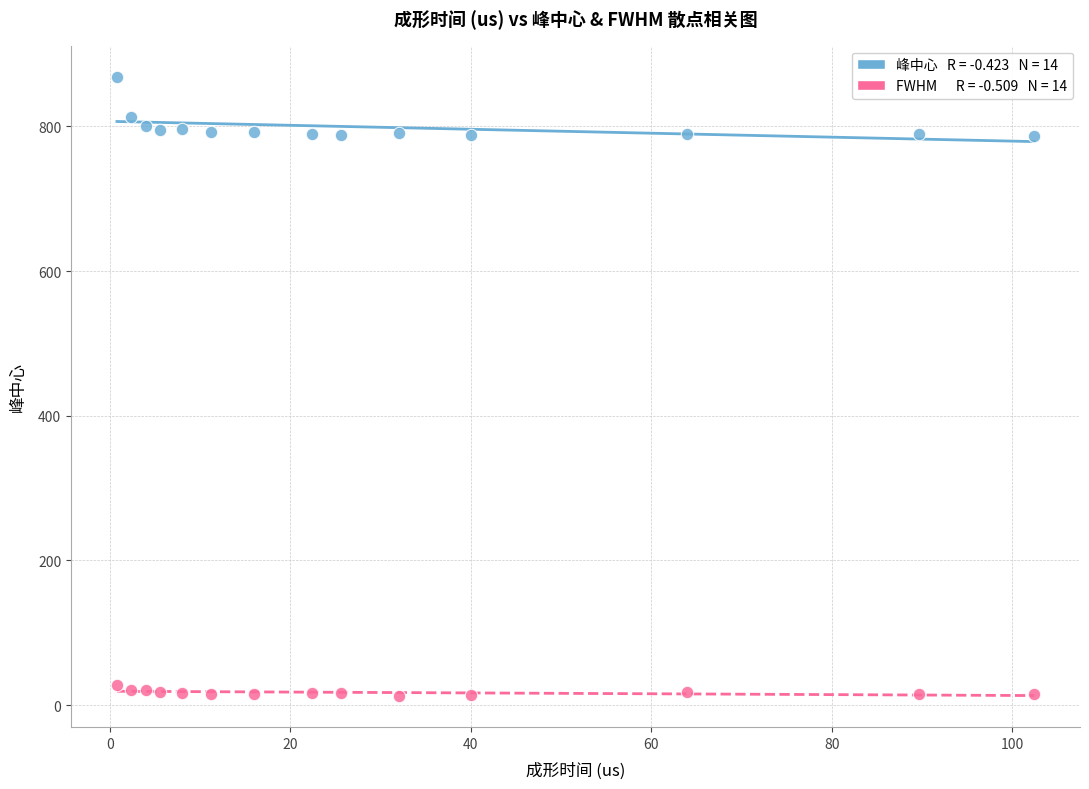

Across all data points, what is the range of Y values (max minus min)?

856.0